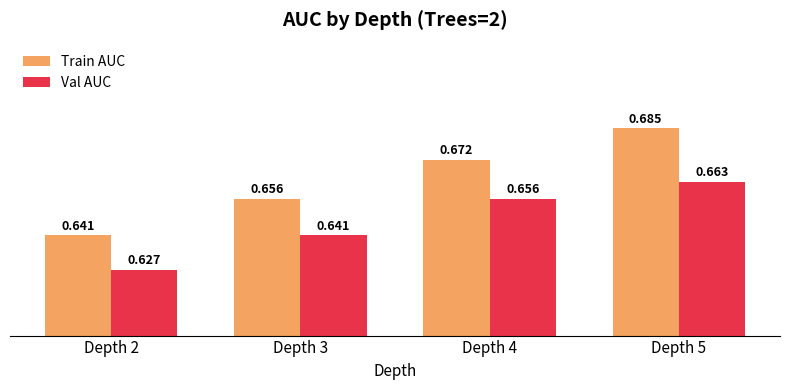

How many bars are there in each group?

2